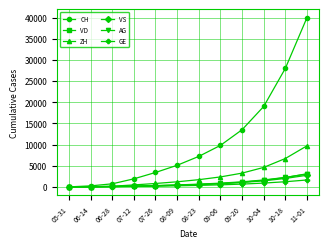

True or false: VD has a value of 0 at 05-31.

True